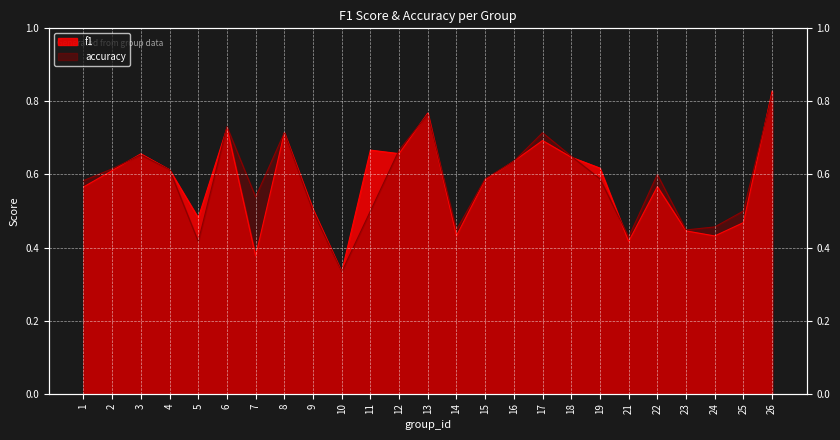

Rank the series by their average value, from lowest to highest.

f1, accuracy